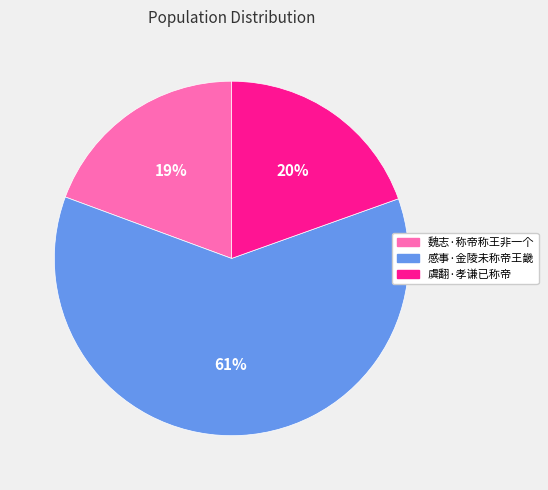

To the nearest percent, what is the combined percentage of 感事·金陵未称帝王畿 and 魏志·称帝称王非一个?

80%